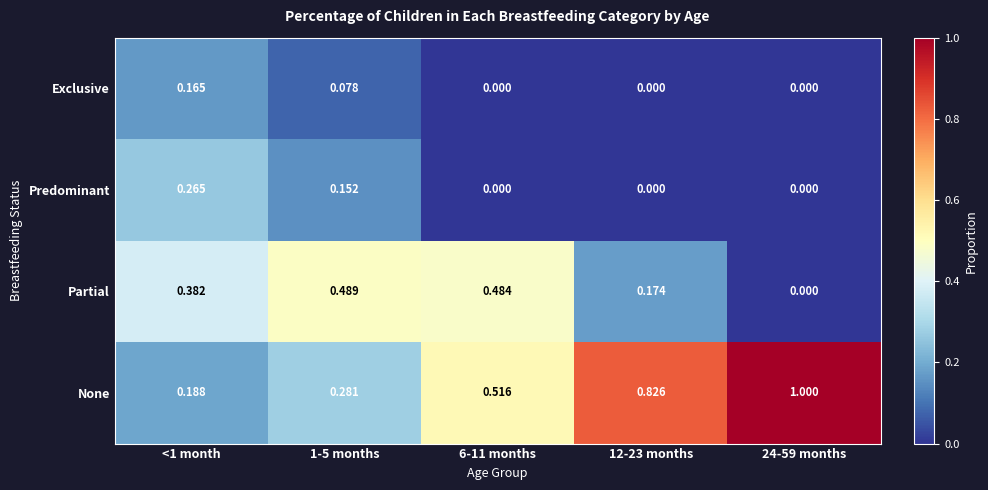

What is the total value across all series at <1 month?

1.0